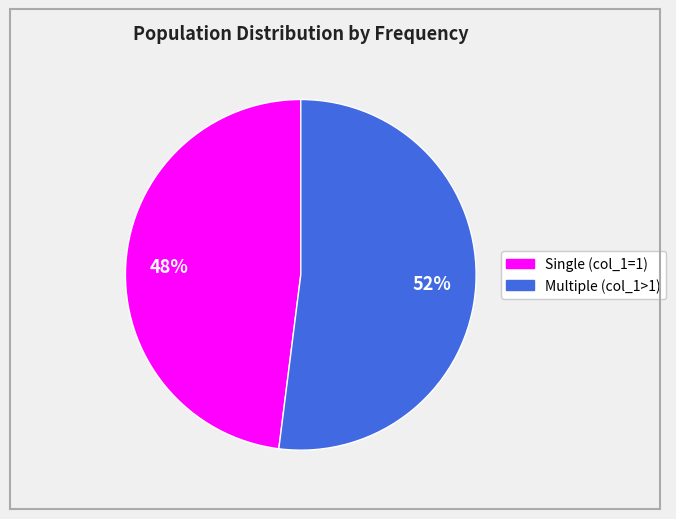

Is there any slice that represents more than half of the pie?

Yes